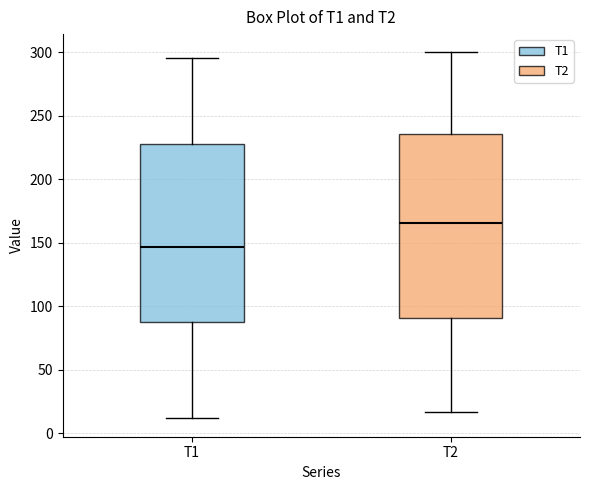

Where is the upper edge of the box for T2 on the y-axis? The values are not printed on the chart, so give them approximately, as read against the axis.

235